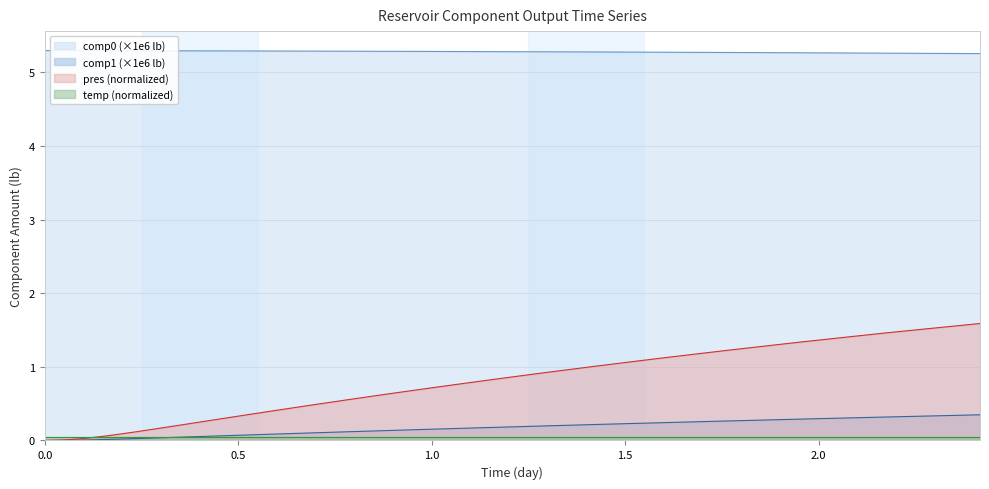

What is the difference between the maximum and second lowest values in the pres series?

1.6